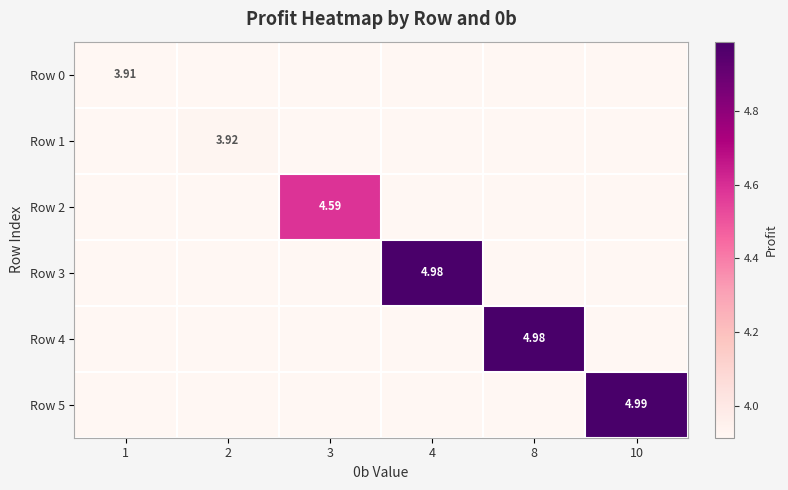

Which series has the largest total across all categories?

Row 5